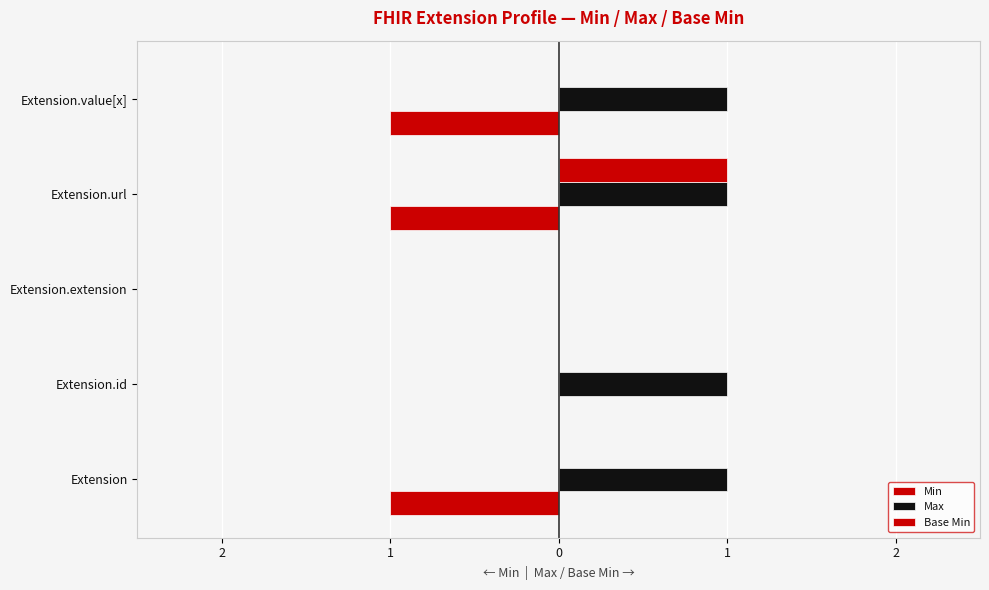

How many series are shown in this chart?

3